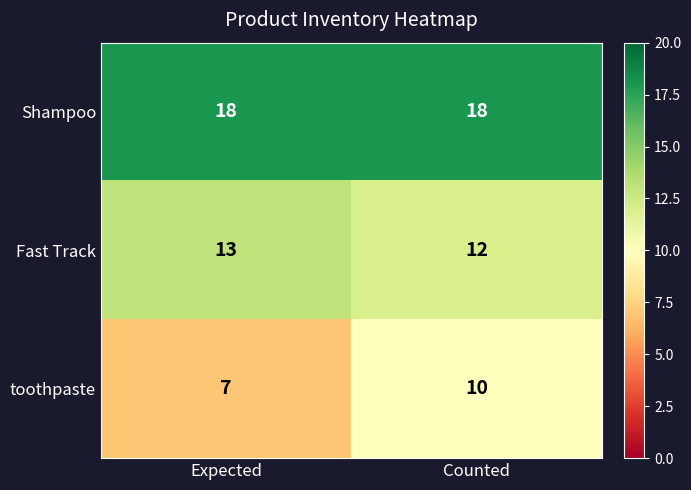

Which series has the largest range (max minus min)?

toothpaste